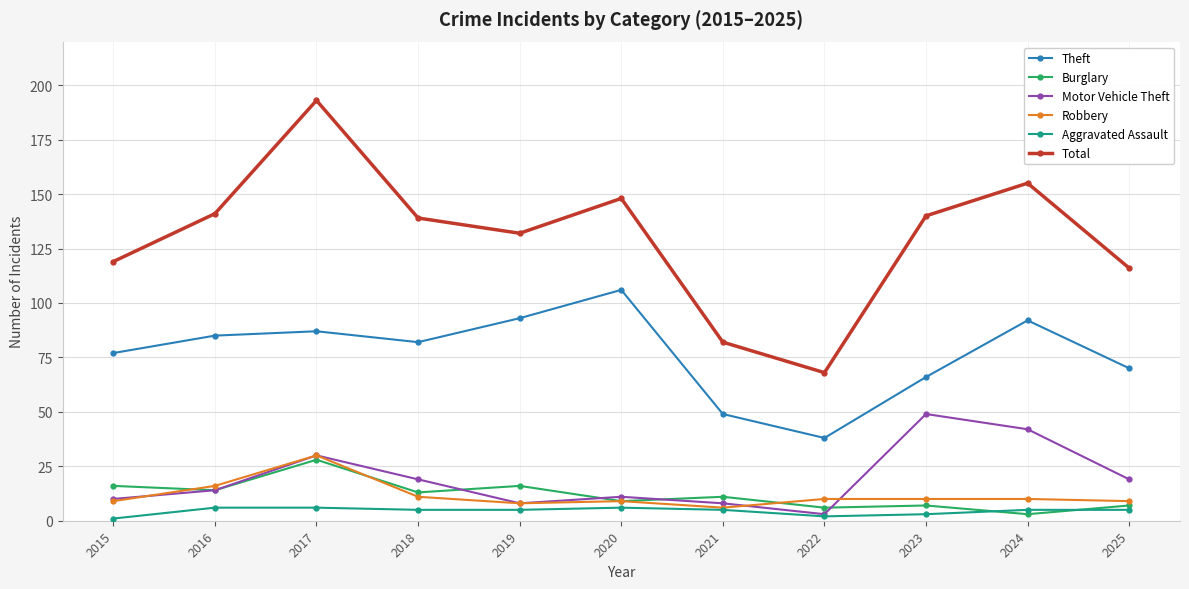

How many values in the Total series are below 139?

5